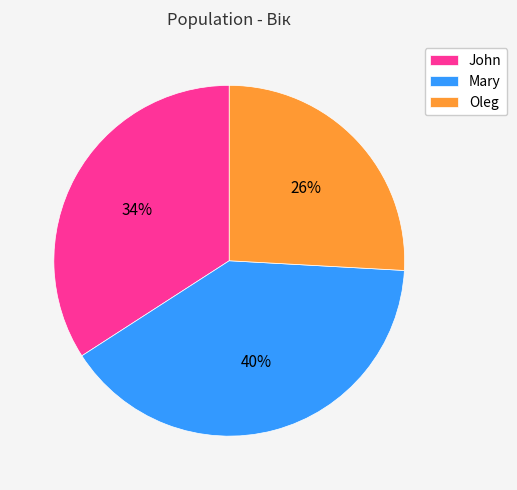

What is the largest slice in the pie chart?

Mary